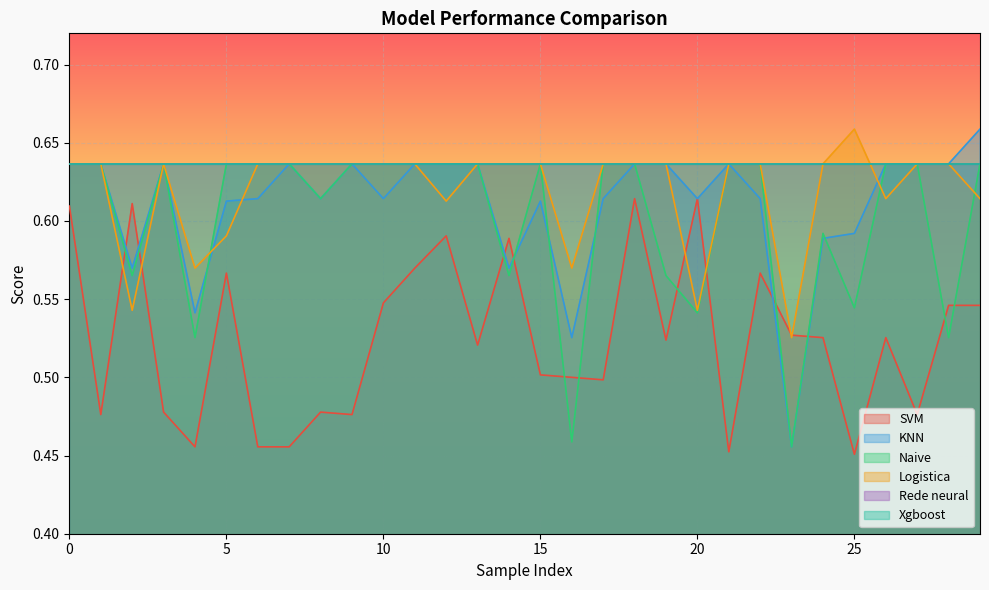

At which label is Naive closest to 0?

23